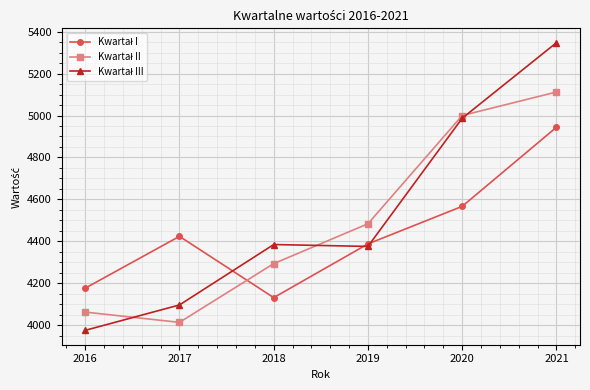

What is the spread (max minus min) of values at 2018?

253